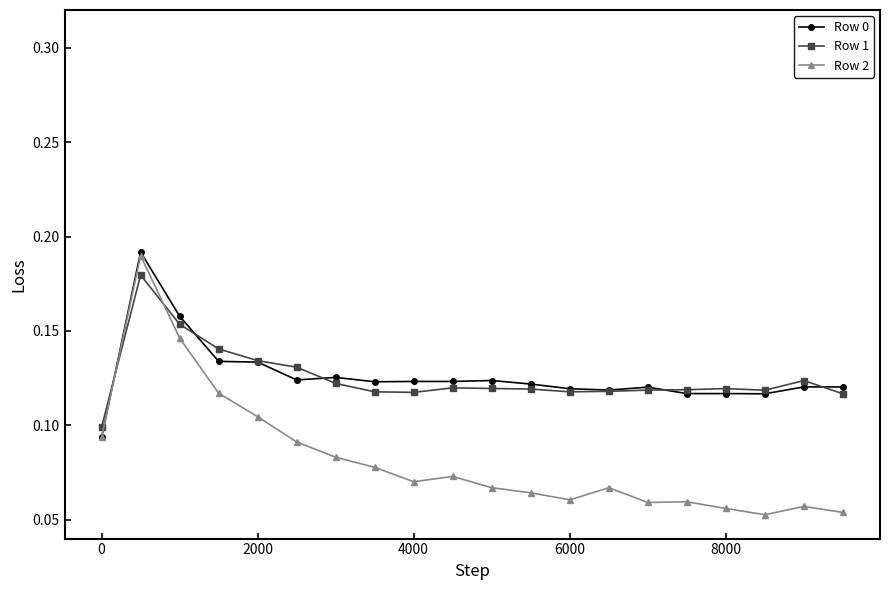

How many lines are shown in the chart?

3